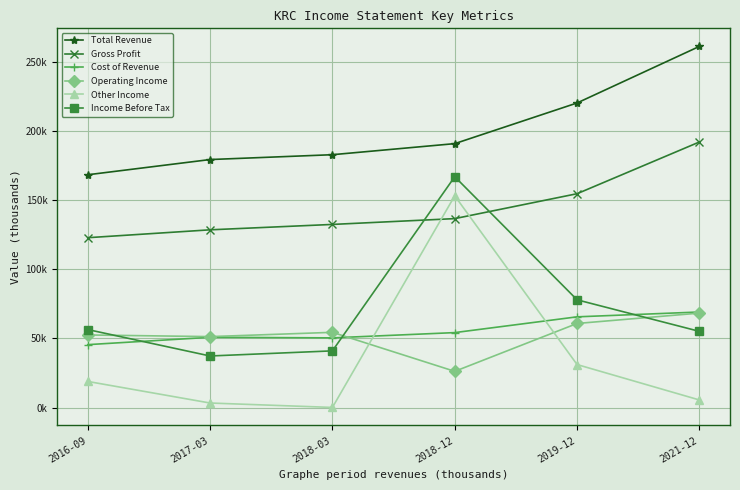

Is this an area chart (filled region under the line)?

No